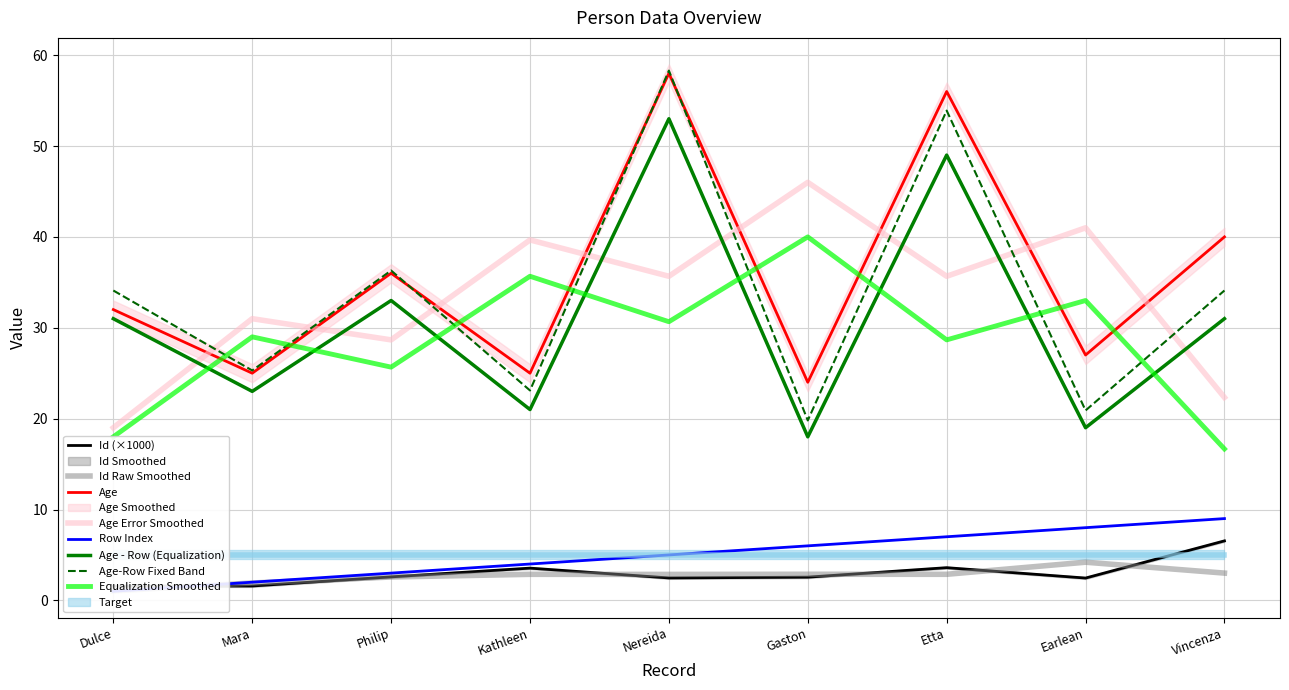

What is the approximate value of Age-Row Fixed Band at Kathleen?

23.1